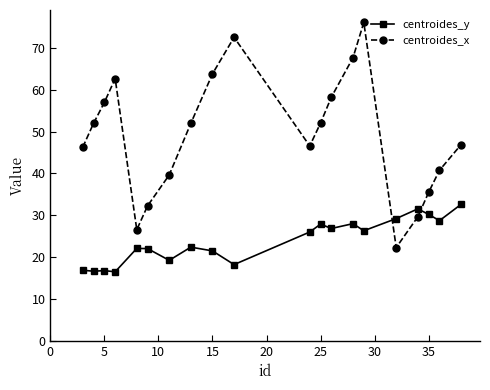

What is the maximum value shown in the chart?

76.1